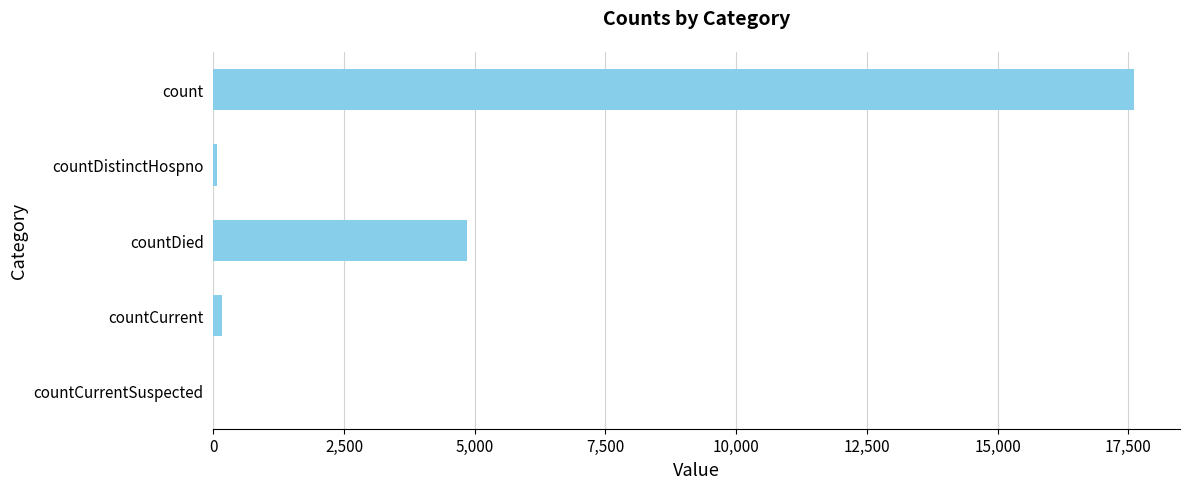

Between countCurrent and countDied, which is larger?

countDied